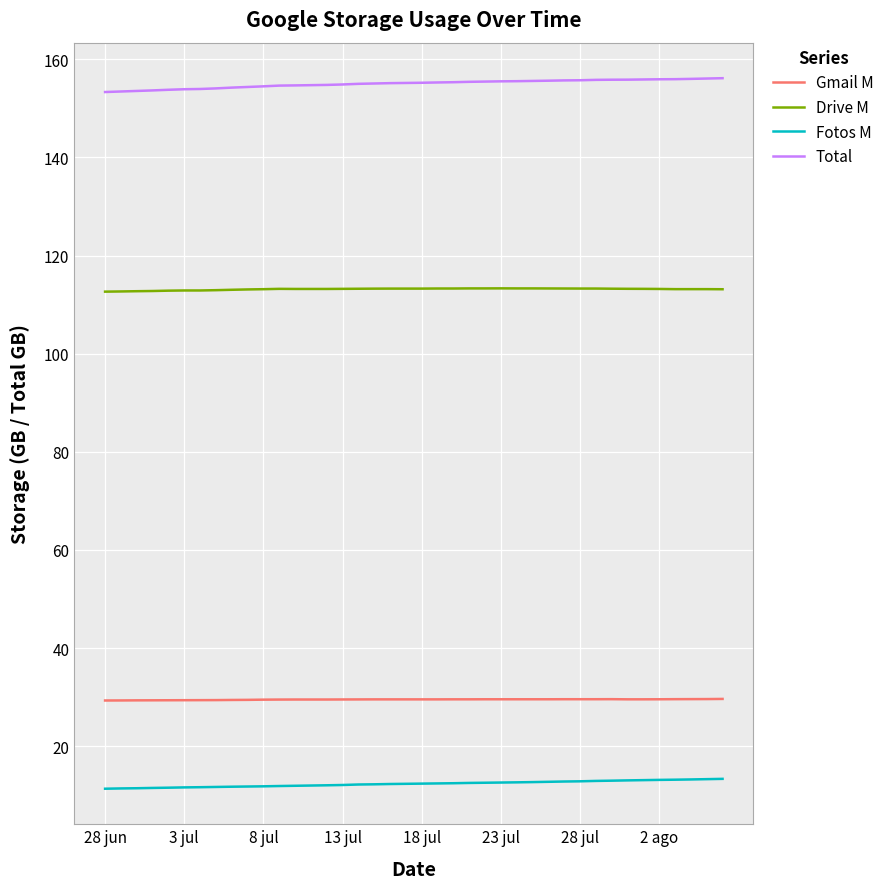

List the series in order of their peak value, highest first.

Total, Drive M, Gmail M, Fotos M